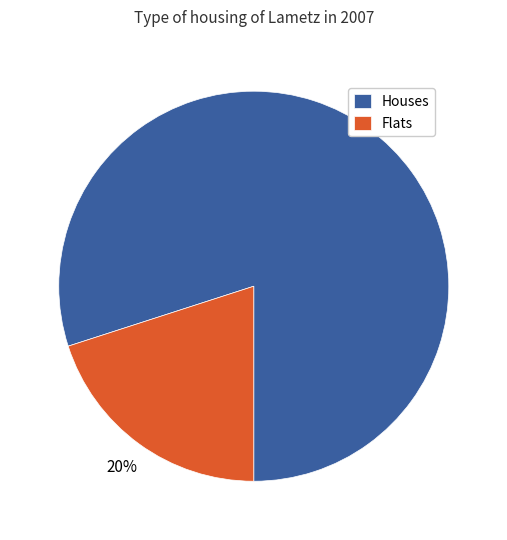

To the nearest percent, what portion does Houses represent?

80%